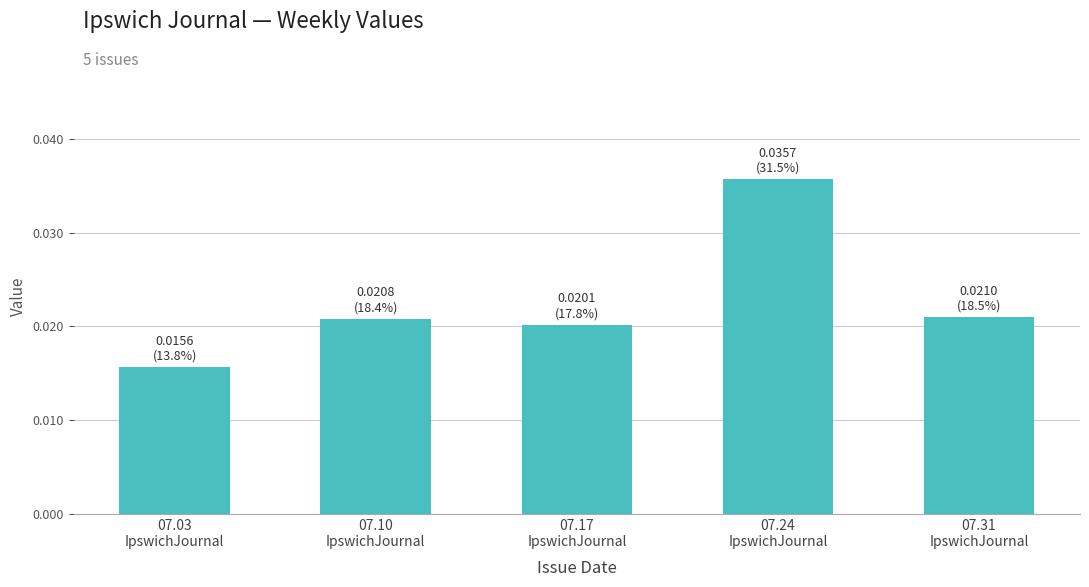

Which label corresponds to the largest value in the chart?

07.24
IpswichJournal